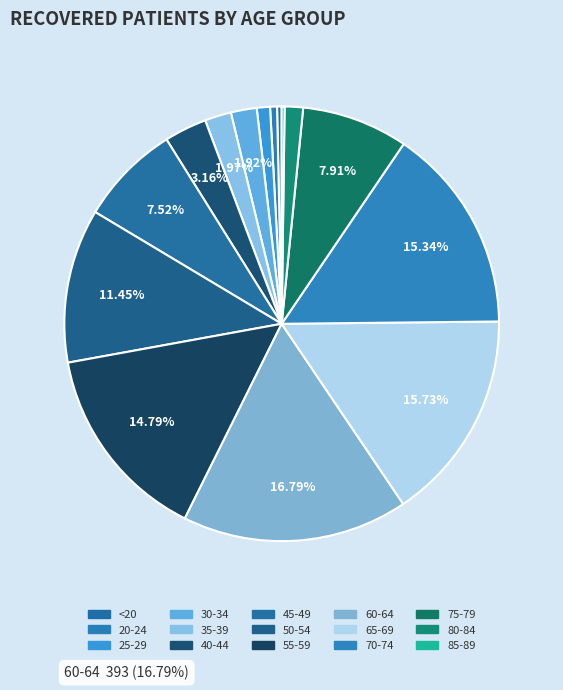

How many segments does this pie chart have?

15